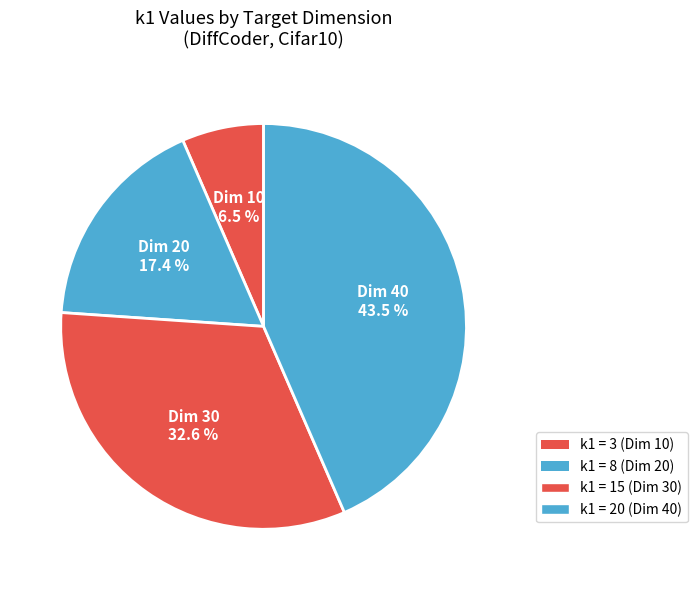

Count the number of slices in the pie.

4